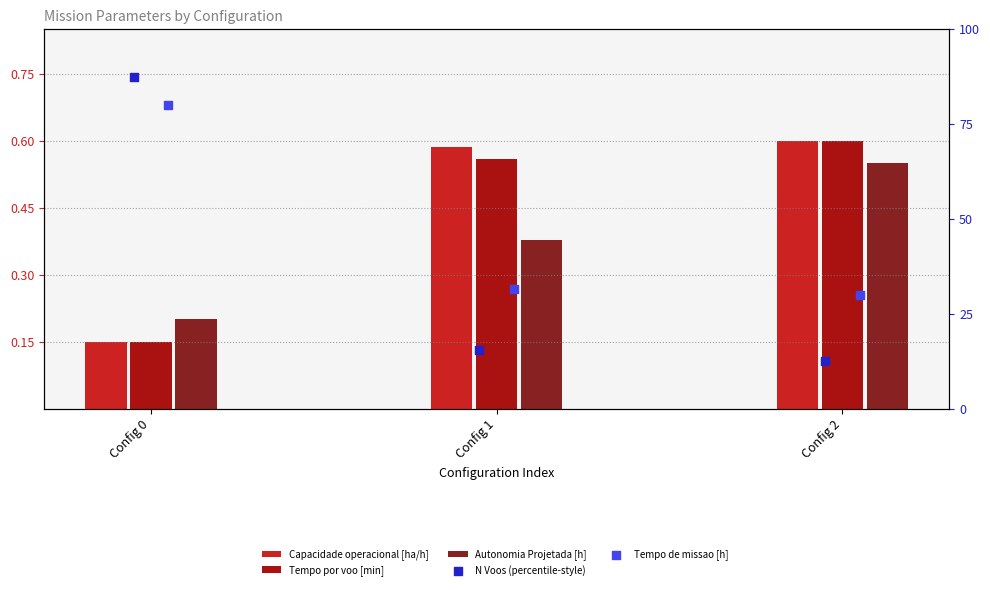

At which category is the sum across all series the highest?

Config 0